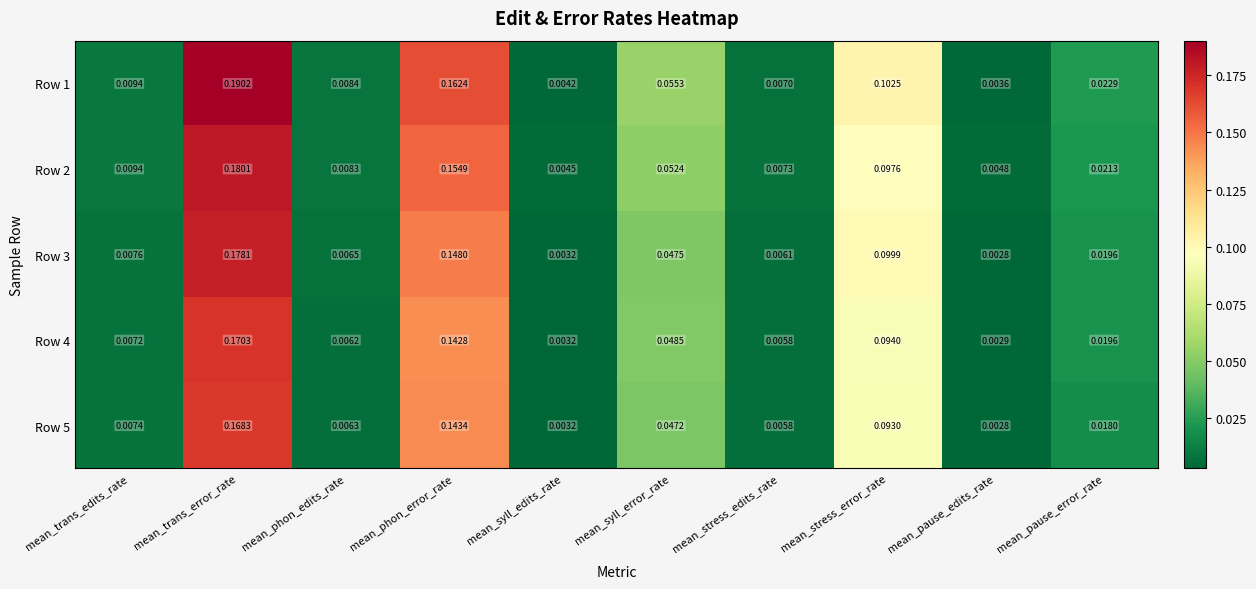

At mean_phon_edits_rate, list the series in order from smallest to largest.

Row 4, Row 5, Row 3, Row 2, Row 1